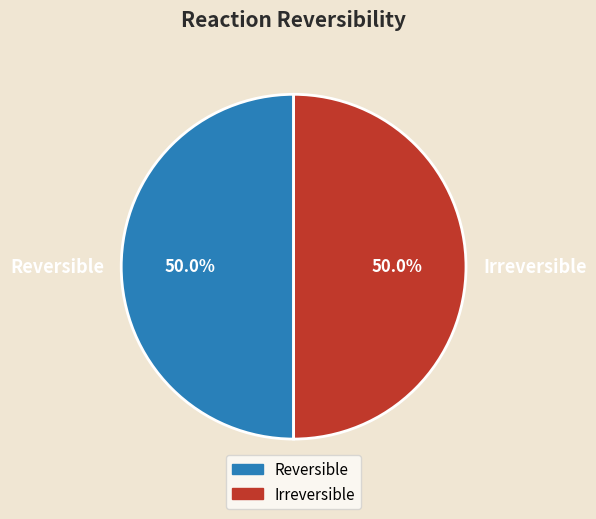

Do Reversible and Irreversible together represent more than half of the pie?

Yes